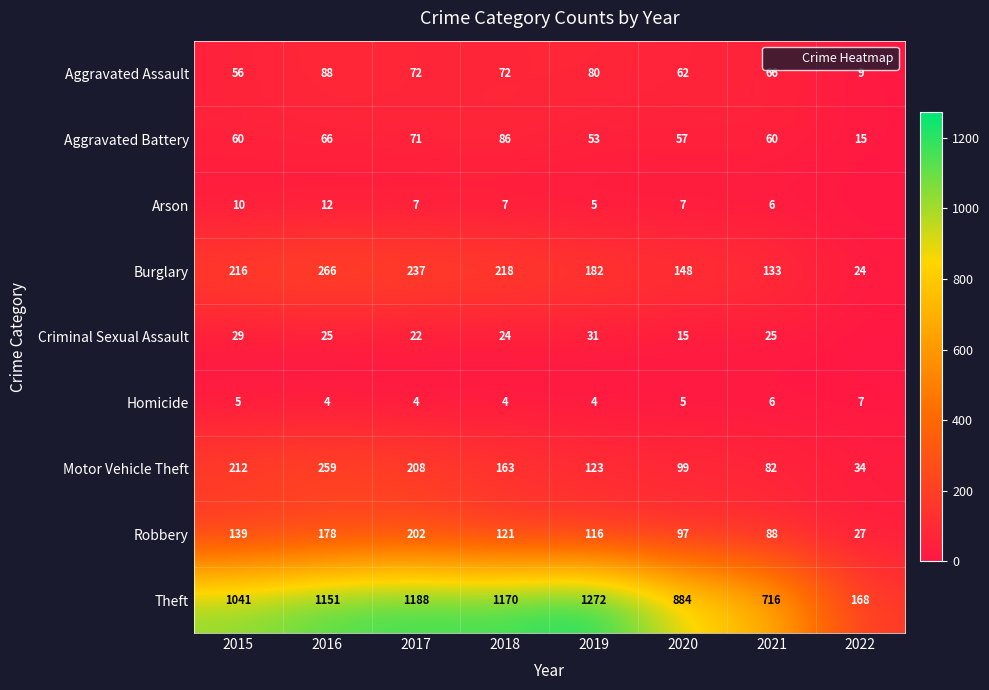

How many values in the Aggravated Battery series are below 60?

3